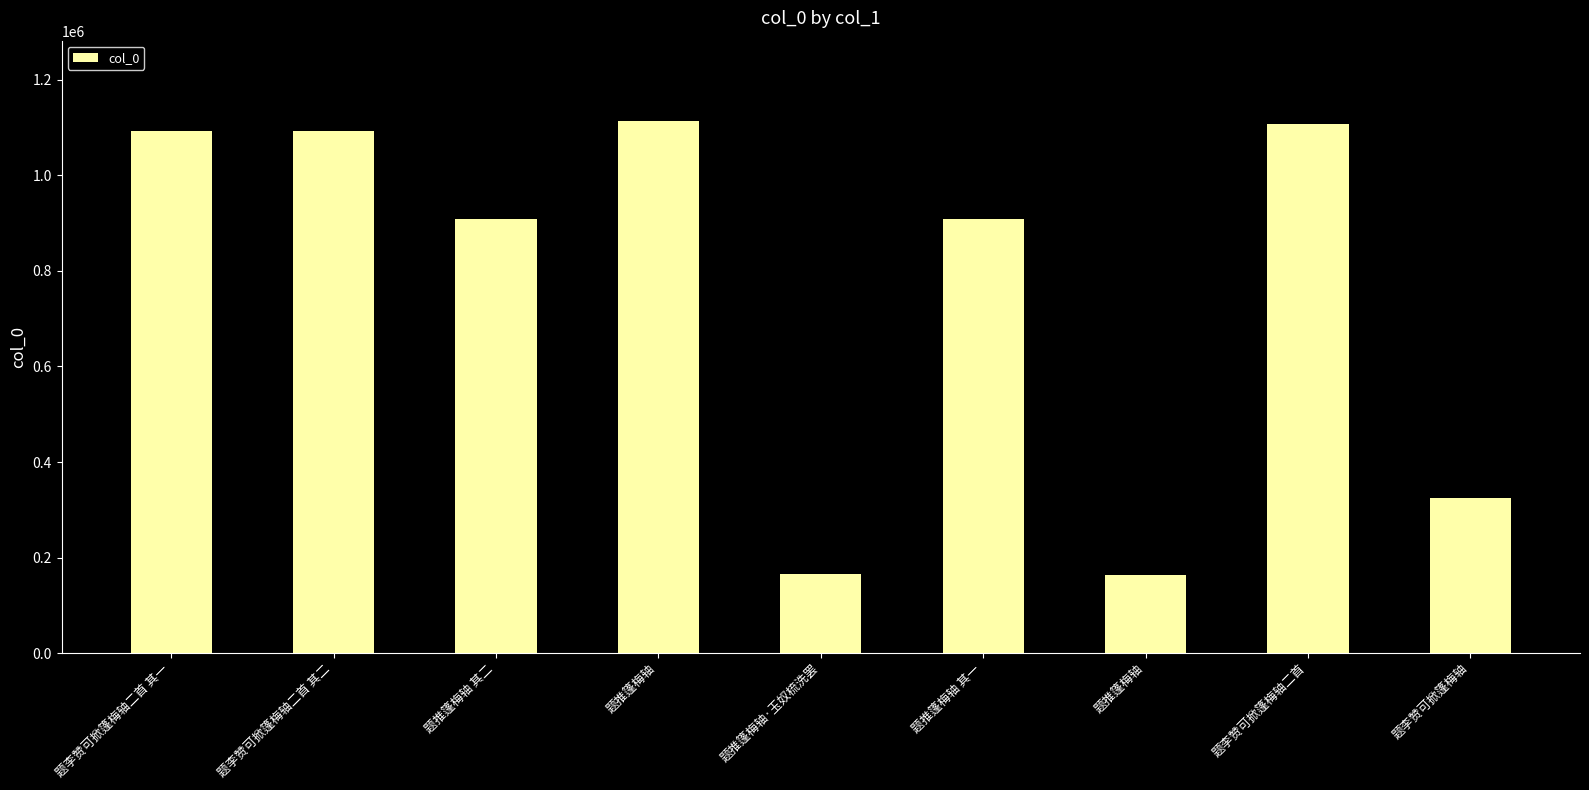

What is the difference between the values at 题李赞可掀篷梅轴二首 and 题推篷梅轴?

8237